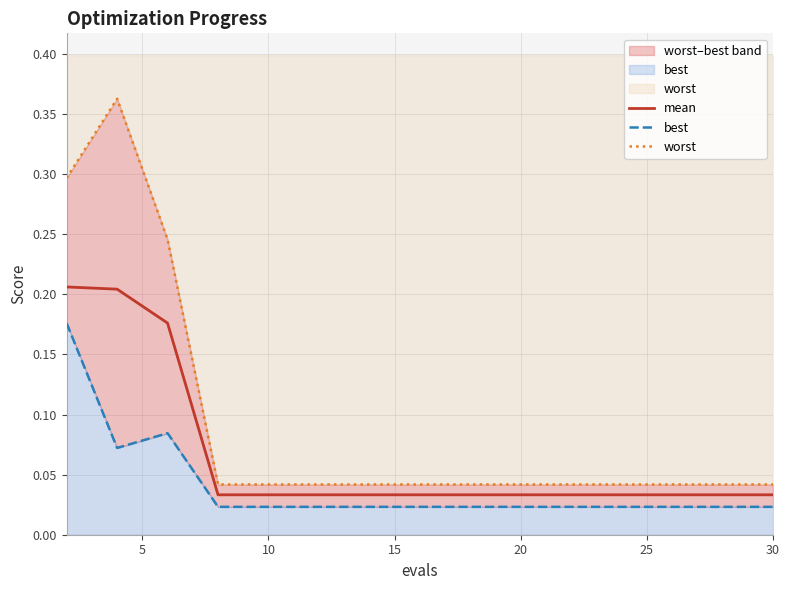

The worst series shows 0.0 at 10. True or false?

True